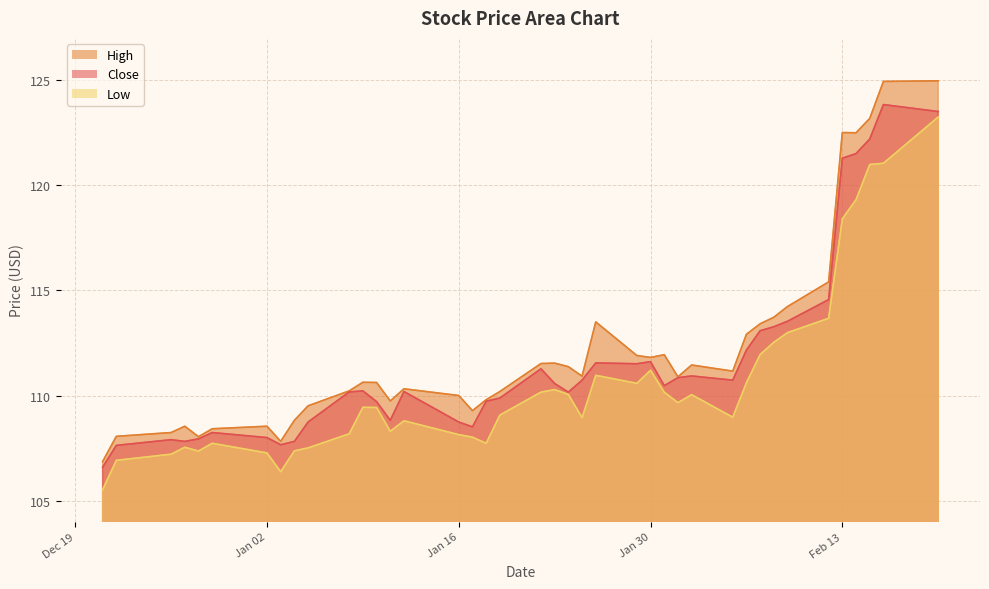

Rank the series at Jan 16 from highest to lowest value.

High, Close, Low